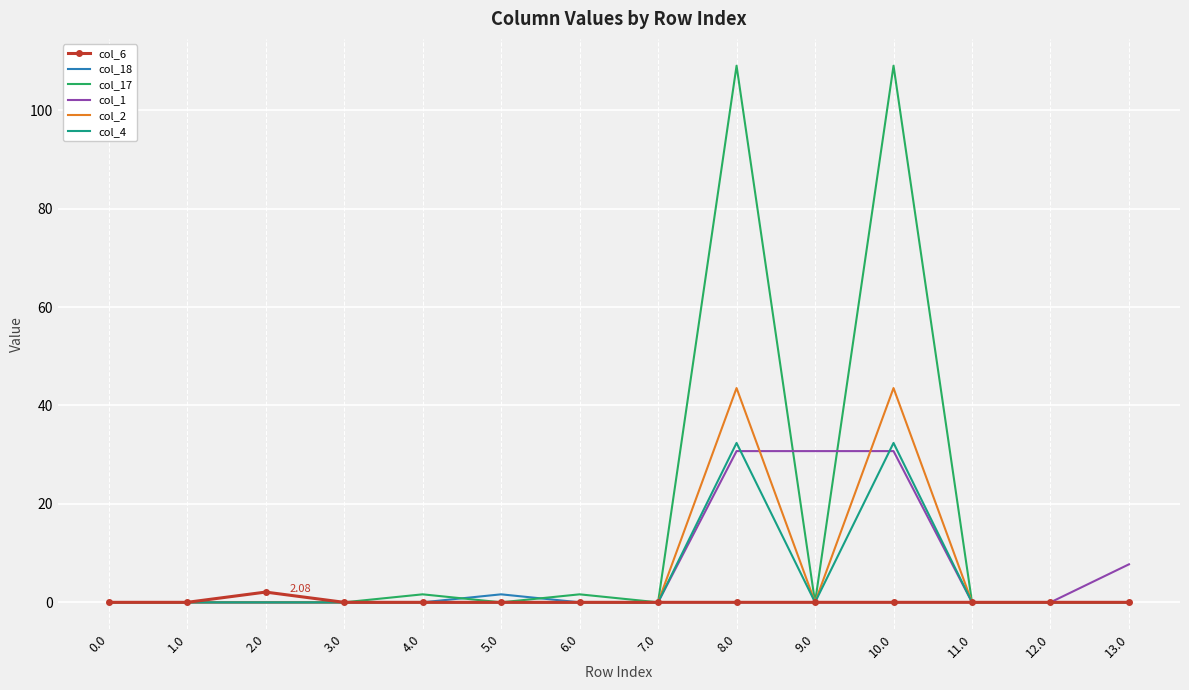

Which series has the largest range (max minus min)?

col_17